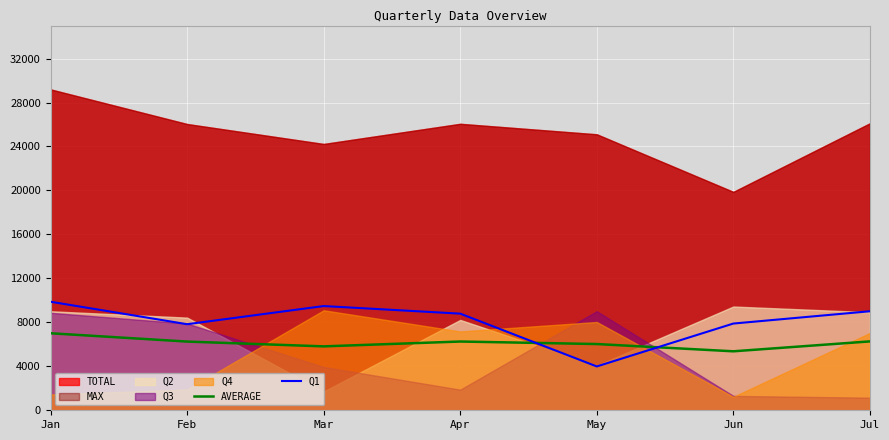

What is the highest value of the AVERAGE series?

7006